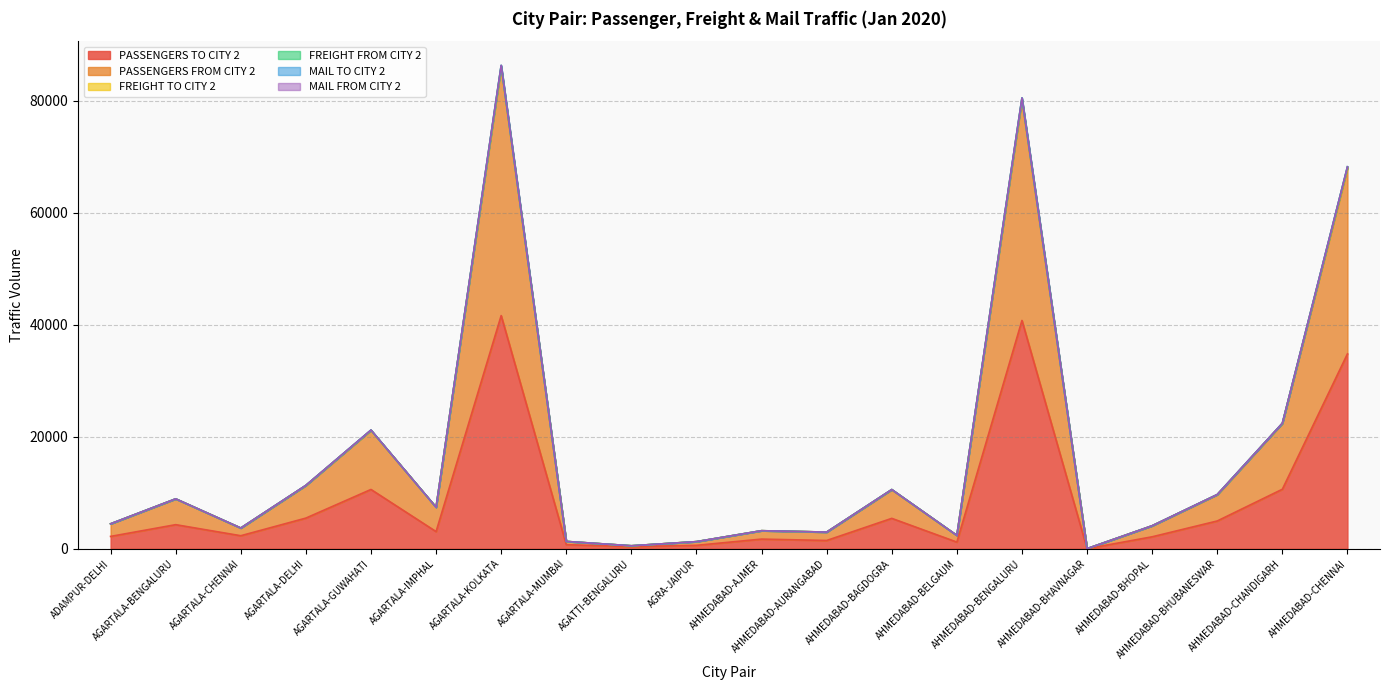

What is the maximum value for PASSENGERS TO CITY 2?

41624.0